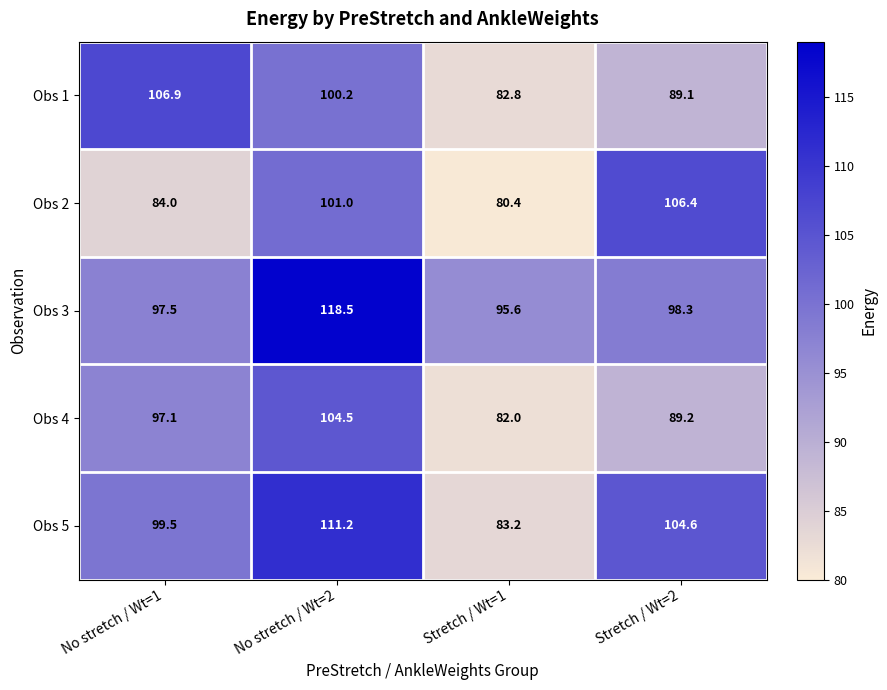

What is the difference between the Obs 2 values at No stretch / Wt=1 and Stretch / Wt=2?

22.4